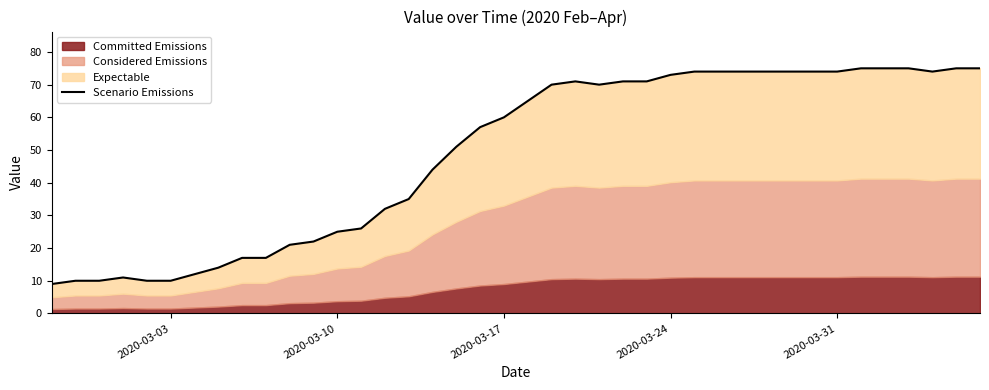

Which label corresponds to the smallest value in the chart?

2020-03-03